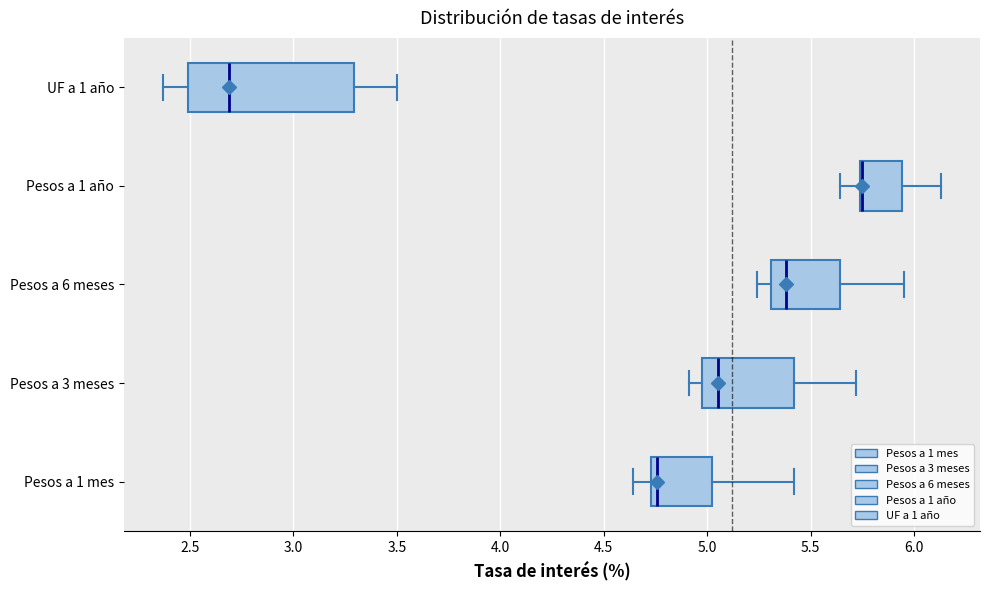

Which box is the widest, from its left edge to its right edge?

UF a 1 año